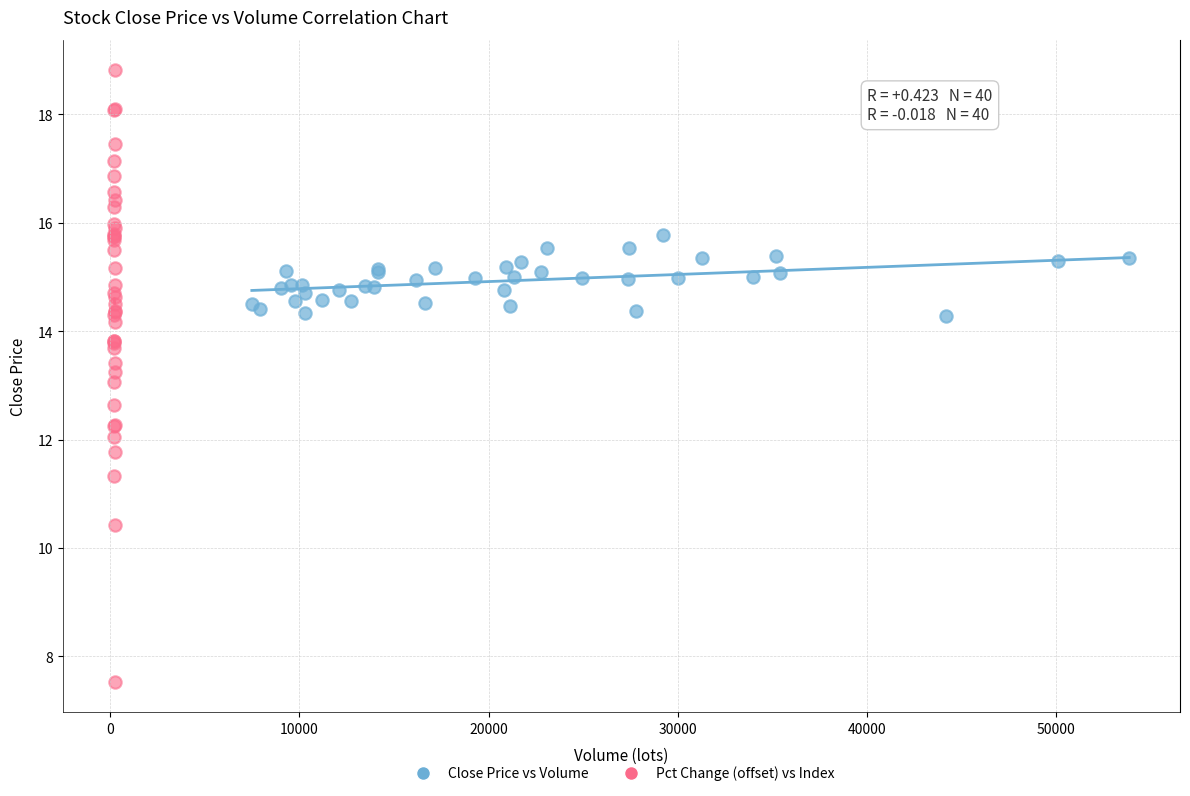

What are all the series names shown in the legend?

Close Price vs Volume, Pct Change (offset) vs Index